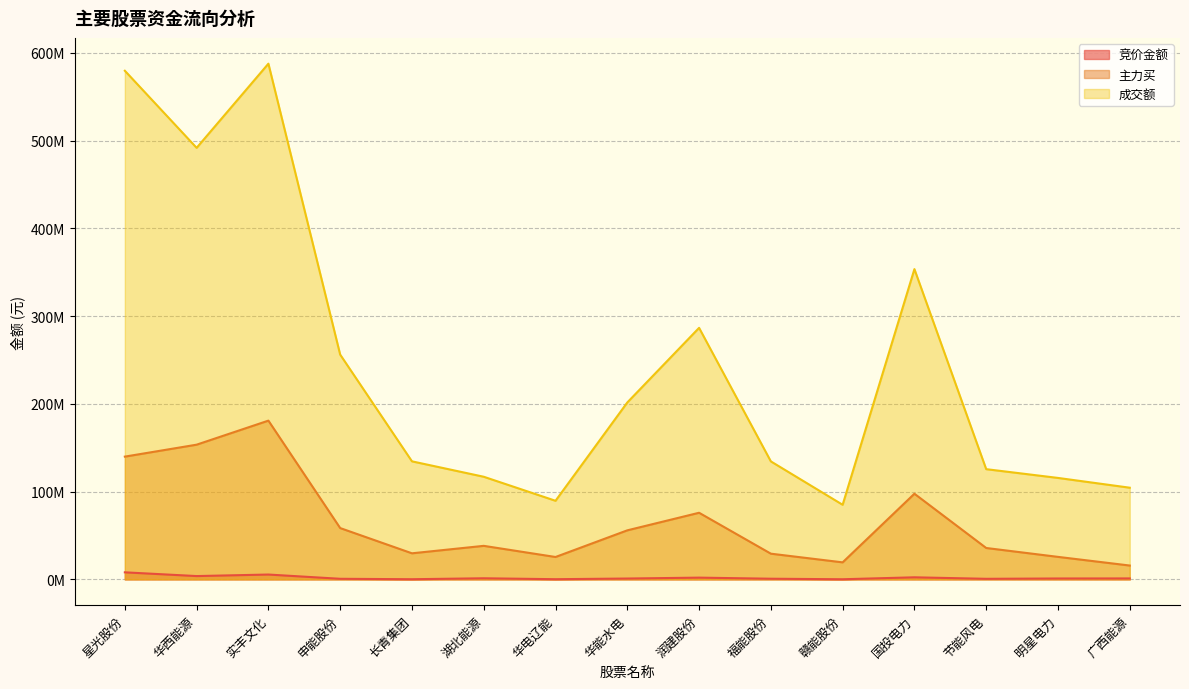

Reading left to right, list all the values displayed in this chart.

竞价金额: 8041104	3781974	5527197	677261	188538	1258944	217580	969990	2005305	755014	155547	2369718	652395	1022281	1088640
主力买: 139898182	153512257	180917373	58478541	29720959	38224165	25520483	55893675	75926018	29301545	19404848	97612920	35782155	25655769	15782530
成交额: 579619418	491768212	587683799	256146279	134522679	116956659	89573749	201612154	286638075	134457469	85023658	353579945	125612619	115621200	104475489